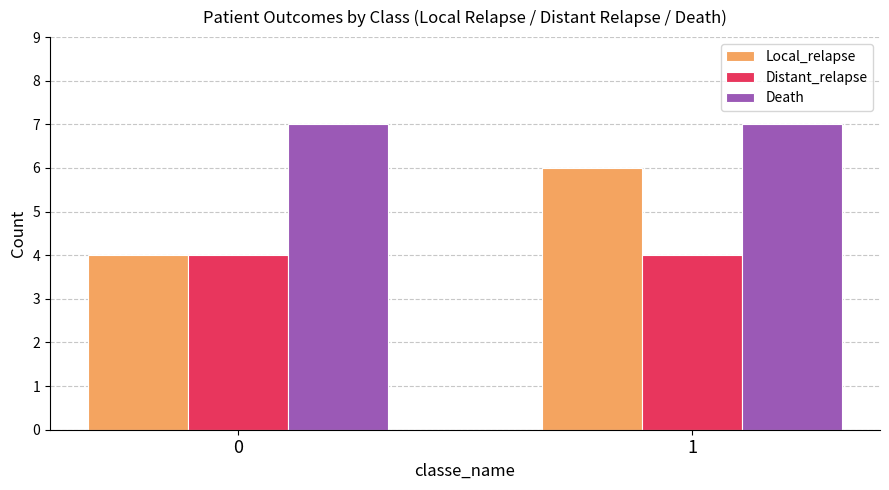

Are the bars grouped side by side (vs. stacked)?

Yes